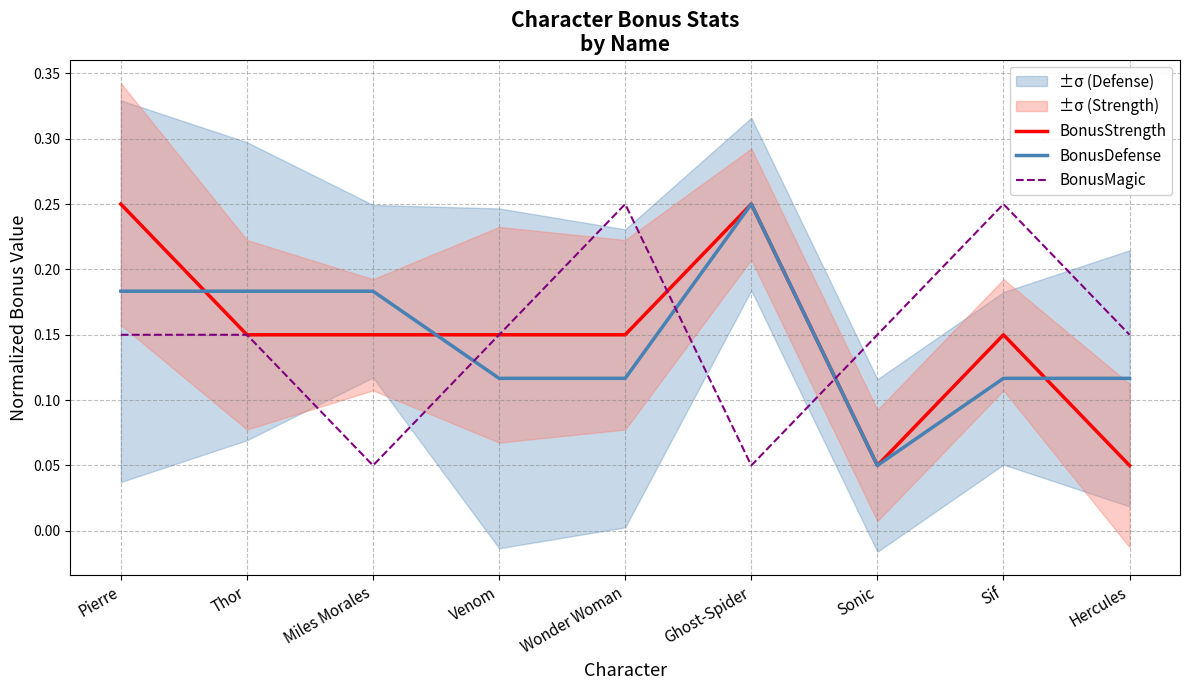

At which category is the sum across all series the highest?

Pierre